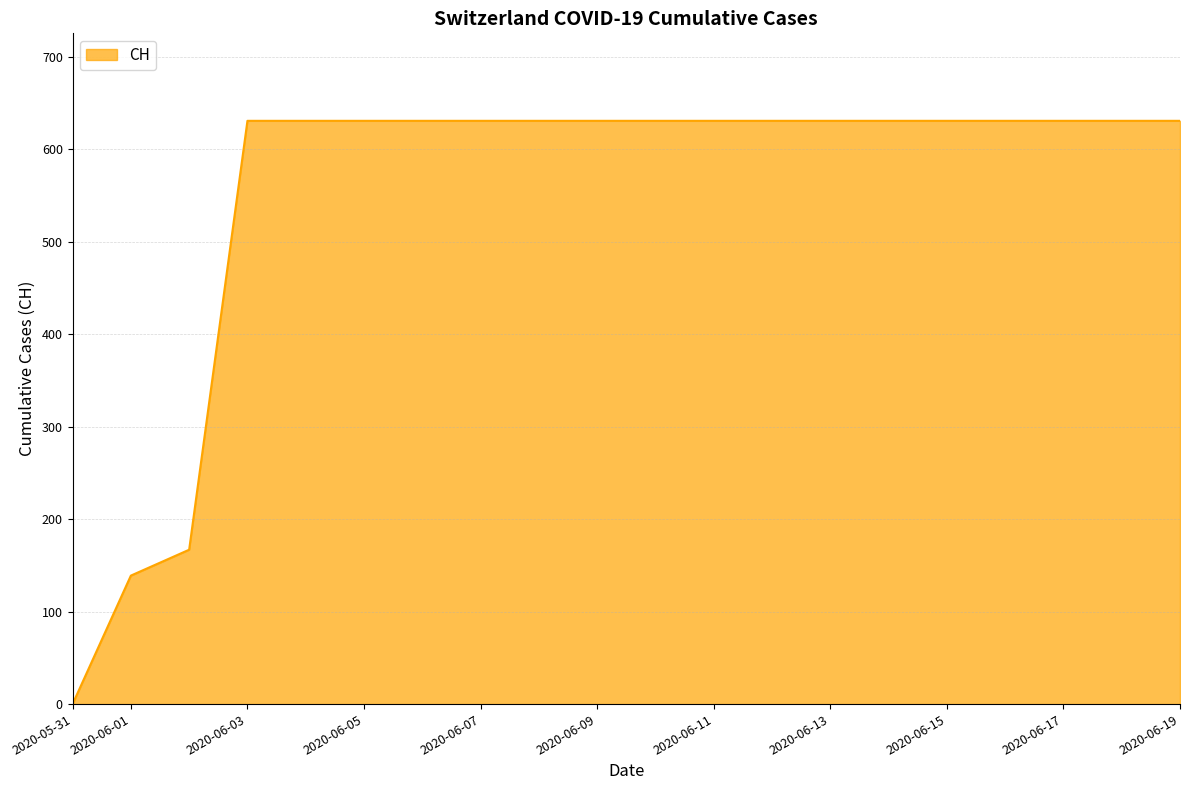

What is the greatest value displayed?

631